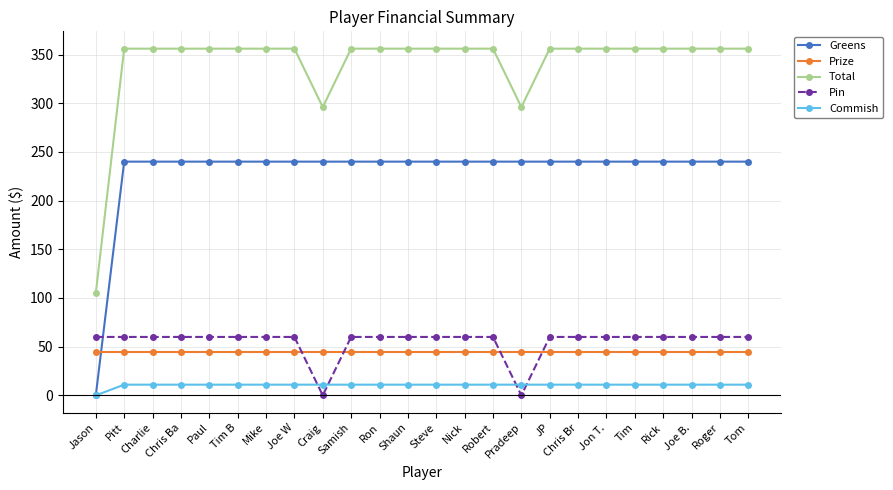

List the series in order of their peak value, lowest first.

Commish, Prize, Pin, Greens, Total